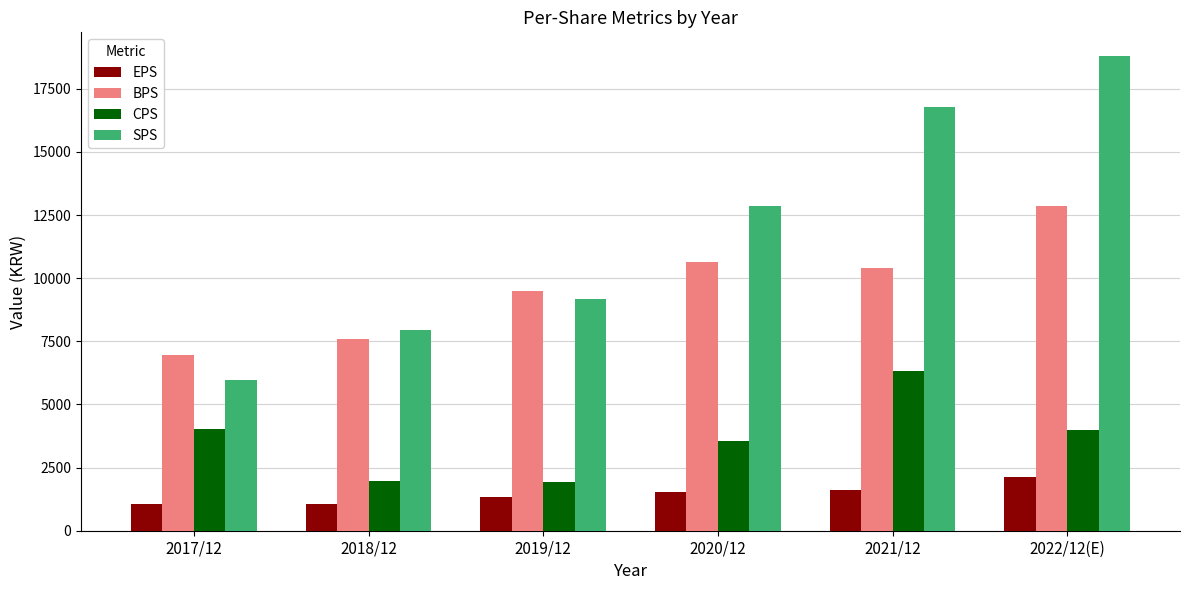

Which series has the largest total across all categories?

SPS